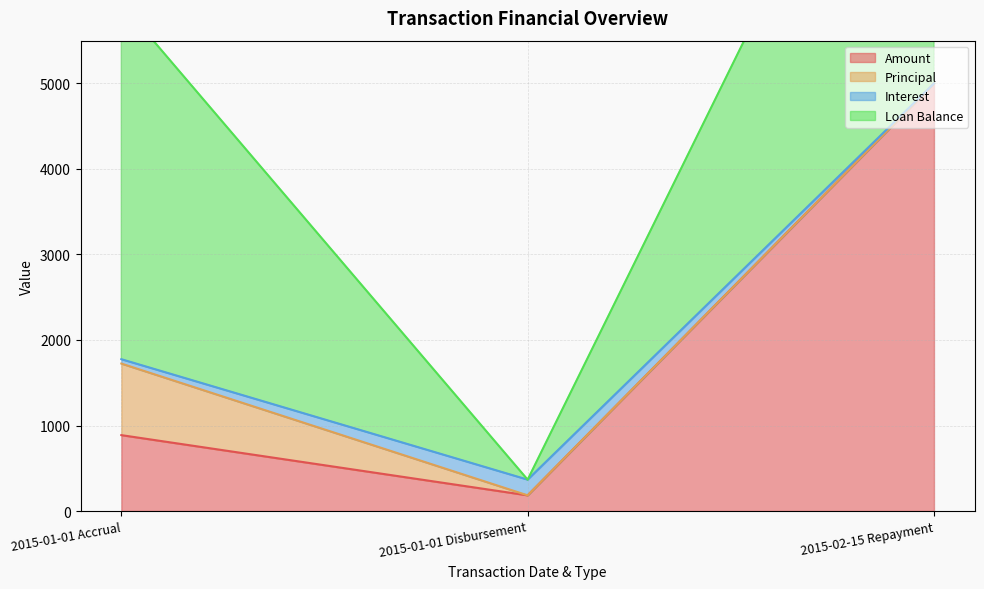

The value of Amount at 2015-02-15 Repayment is 5000.0. True or false?

True